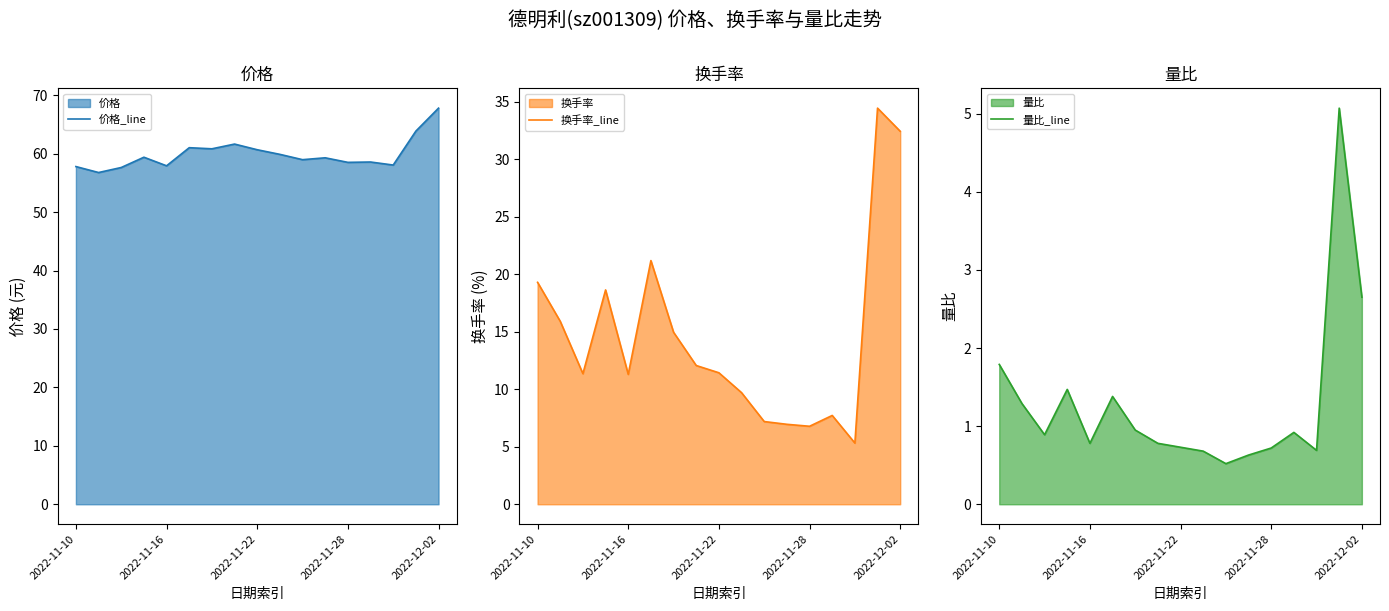

The value of 价格_line at 14 is 58.1. True or false?

True